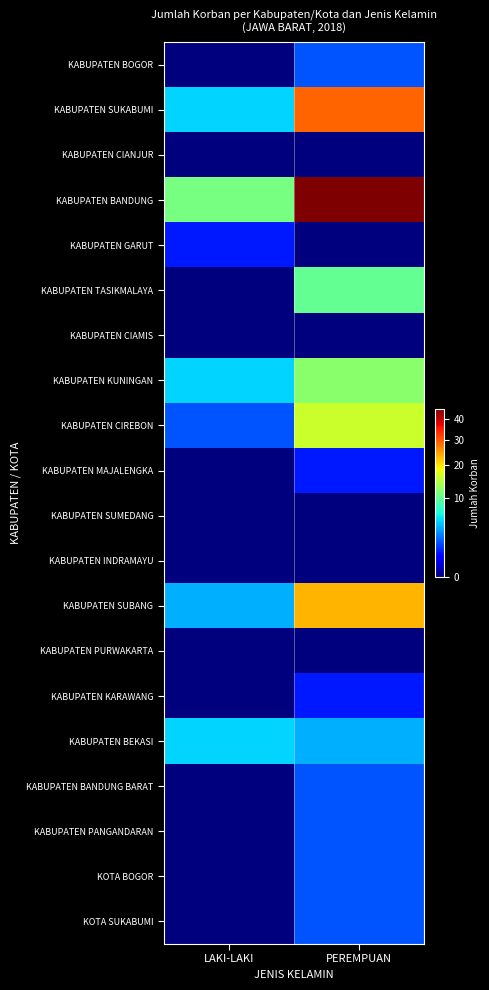

At which category is the sum across all series the highest?

PEREMPUAN